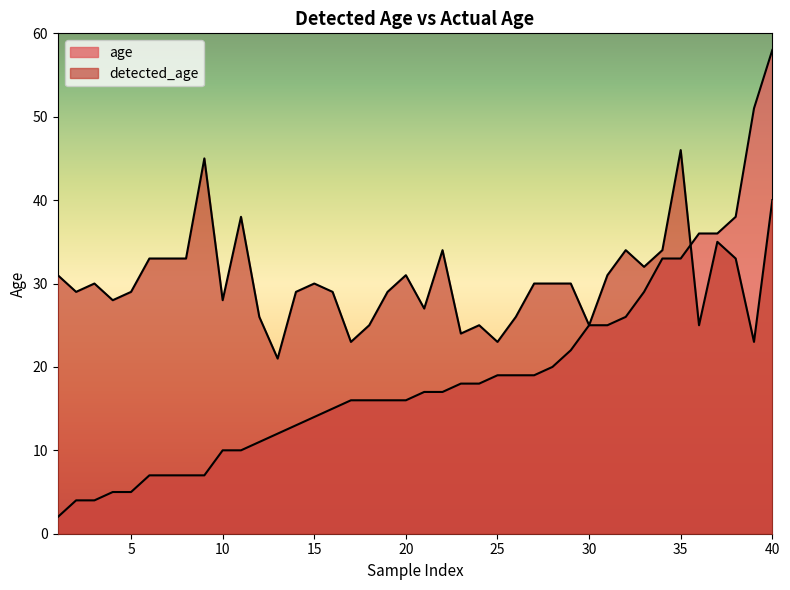

Does the chart display data point markers on the line(s)?

No